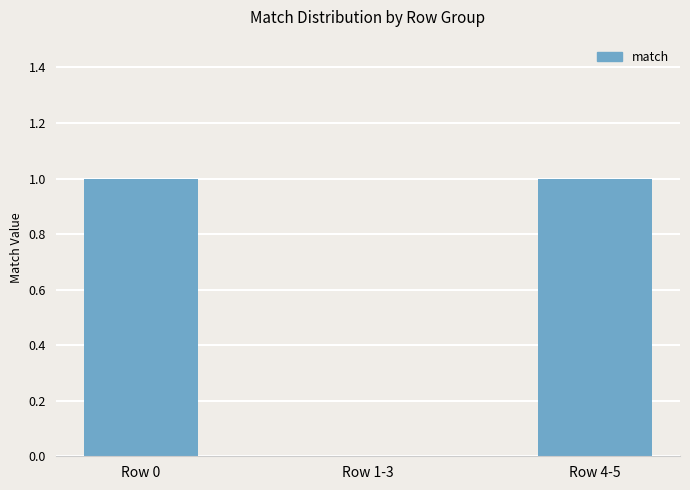

Are the bars horizontal?

No